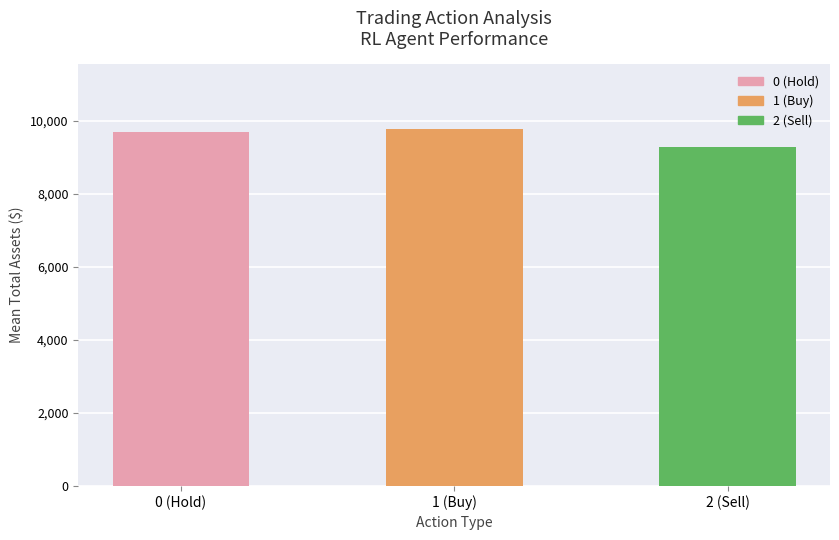

Does the chart contain any negative values?

No